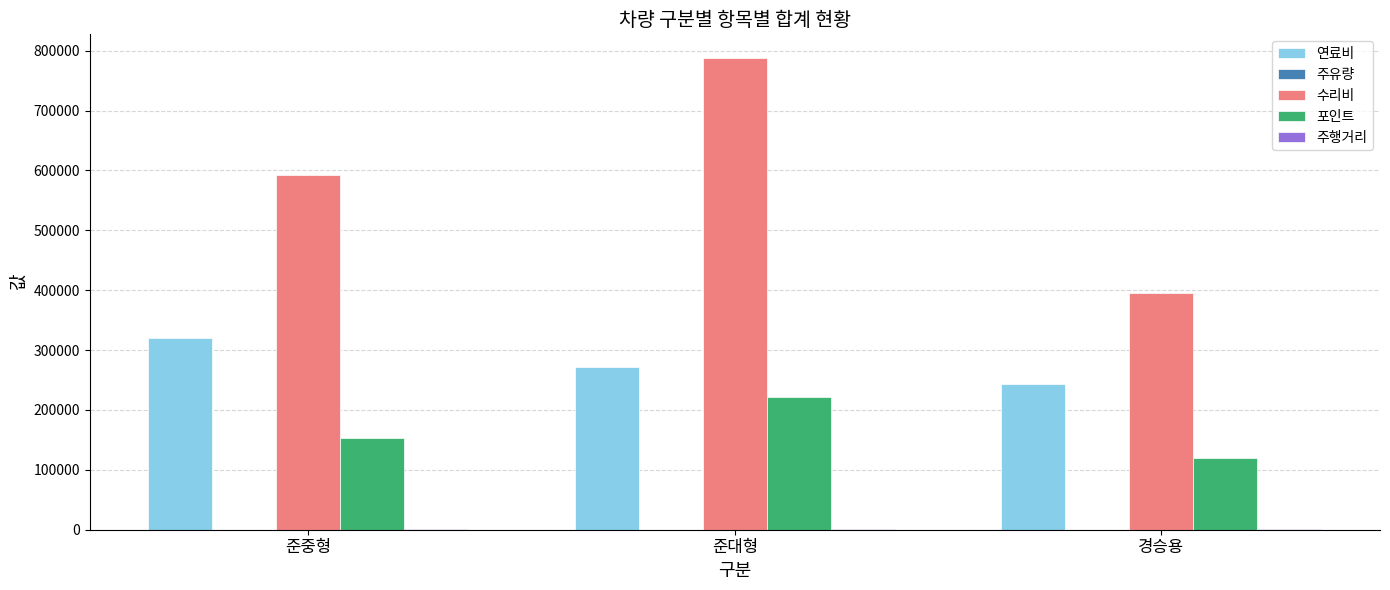

The value of 포인트 at 경승용 is 28106. True or false?

False